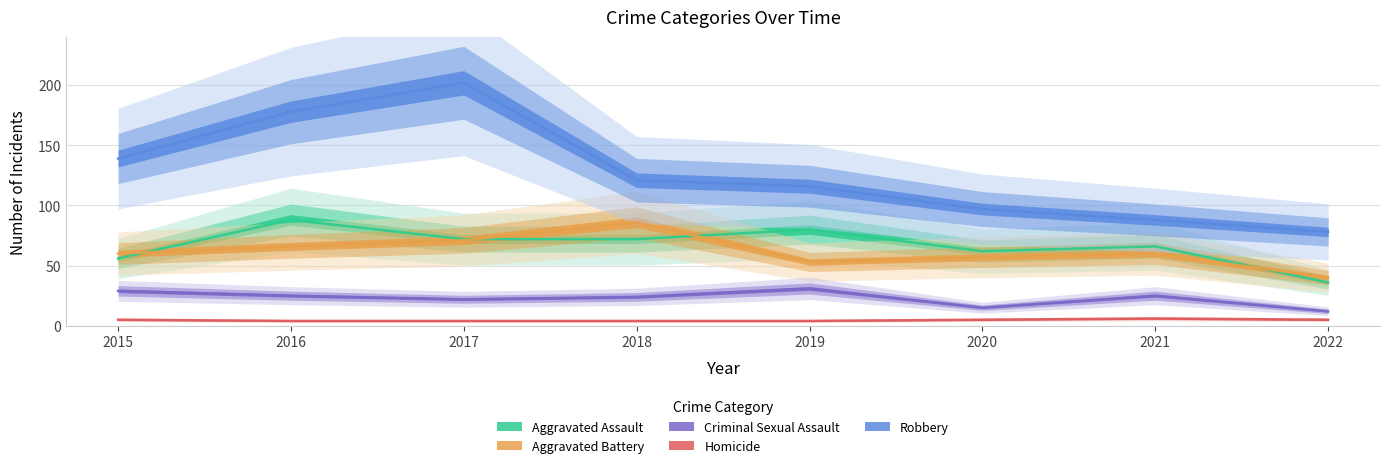

What are all the series names shown in the legend?

Aggravated Assault, Aggravated Battery, Criminal Sexual Assault, Homicide, Robbery